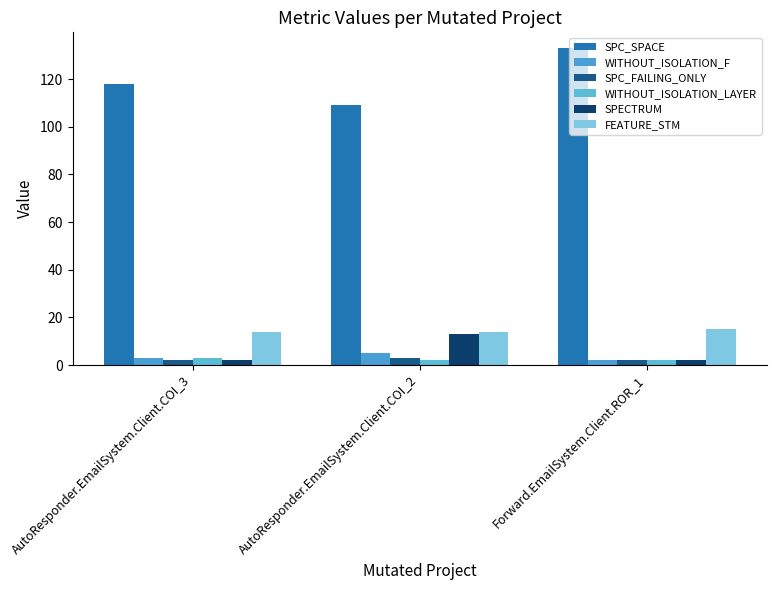

Rank the categories by SPECTRUM value from lowest to highest.

AutoResponder.EmailSystem.Client.COI_3, Forward.EmailSystem.Client.ROR_1, AutoResponder.EmailSystem.Client.COI_2